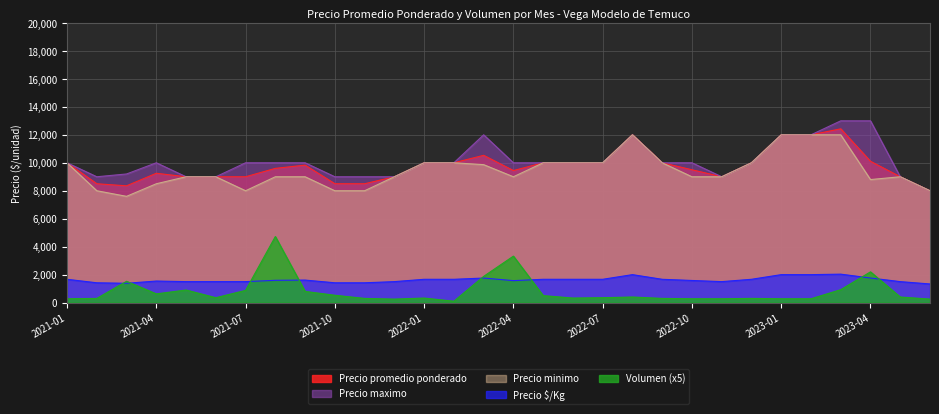

How many lines are shown in the chart?

5